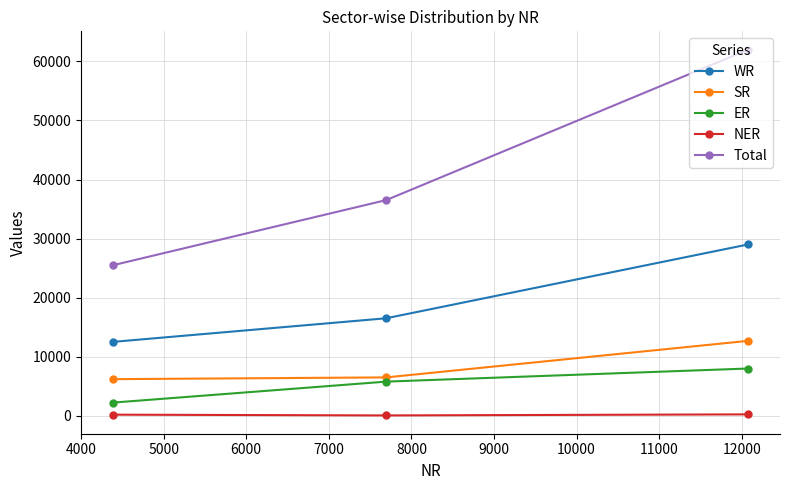

Which series has the widest spread of values?

Total